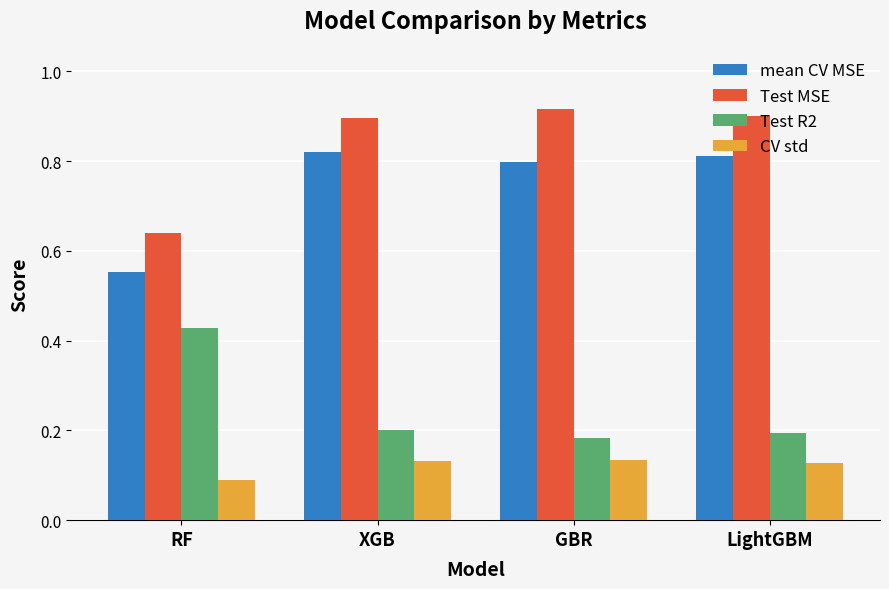

How many bars are there in total?

16